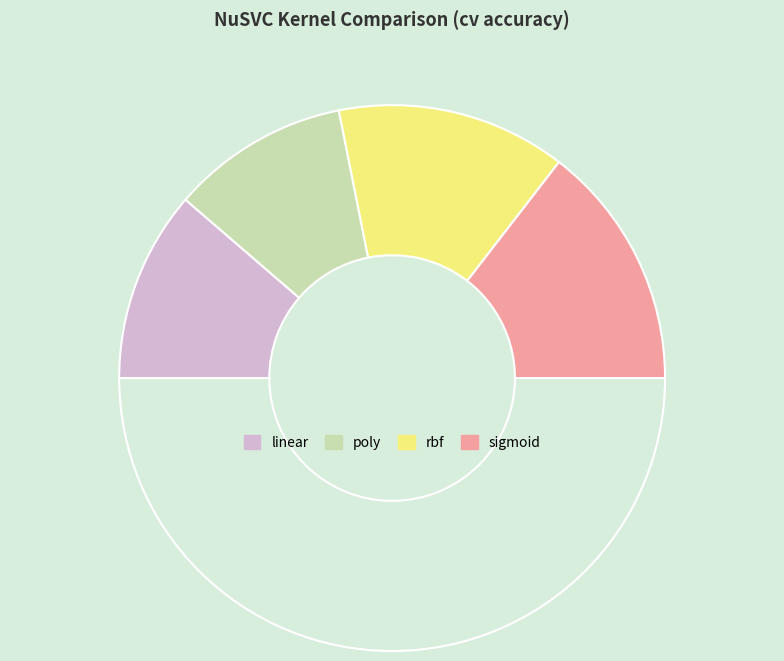

How many segments does this pie chart have?

5